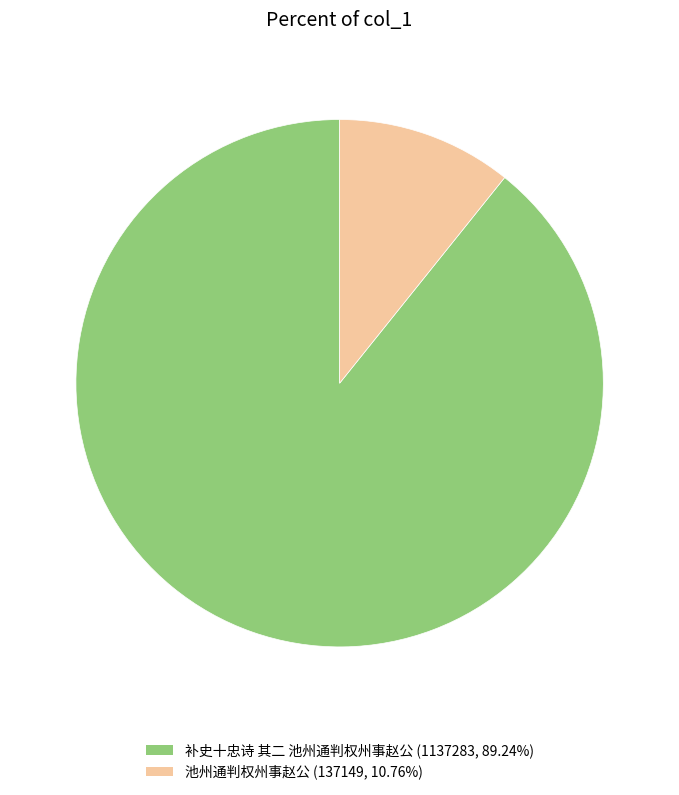

The 补史十忠诗 其二 池州通判权州事赵公 slice represents 89% of the pie. True or false?

True